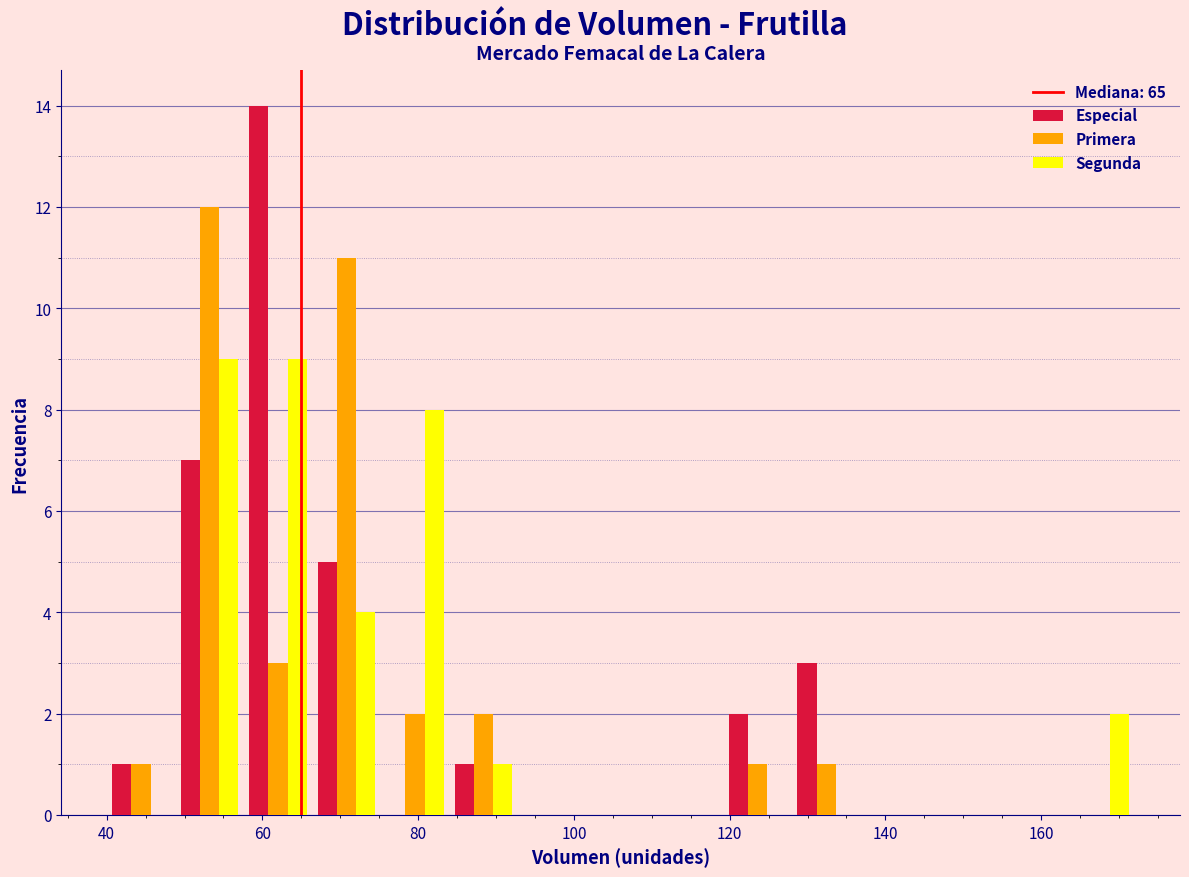

Reading left to right, transcribe this chart: for each range on the x-axis, give the height of each series' bar. Neither the bar edges nor the heights are printed on the chart, so give them approximately, as read against the axes.

40.0 to 48.8: Especial=1	Primera=1	Segunda=0
48.8 to 57.6: Especial=7	Primera=12	Segunda=9
57.6 to 66.4: Especial=14	Primera=3	Segunda=9
66.4 to 75.2: Especial=5	Primera=11	Segunda=4
75.2 to 84.0: Especial=0	Primera=2	Segunda=8
84.0 to 92.8: Especial=1	Primera=2	Segunda=1
92.8 to 101.6: Especial=0	Primera=0	Segunda=0
101.6 to 110.4: Especial=0	Primera=0	Segunda=0
110.4 to 119.2: Especial=0	Primera=0	Segunda=0
119.2 to 128.0: Especial=2	Primera=1	Segunda=0
128.0 to 136.8: Especial=3	Primera=1	Segunda=0
136.8 to 145.6: Especial=0	Primera=0	Segunda=0
145.6 to 154.4: Especial=0	Primera=0	Segunda=0
154.4 to 163.2: Especial=0	Primera=0	Segunda=0
163.2 to 172.0: Especial=0	Primera=0	Segunda=2